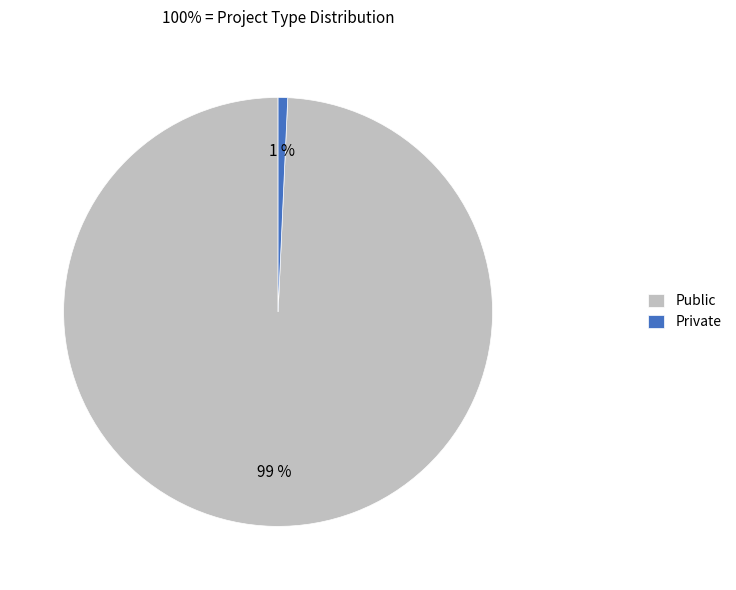

What percentage is the Private slice, to the nearest percent?

1%